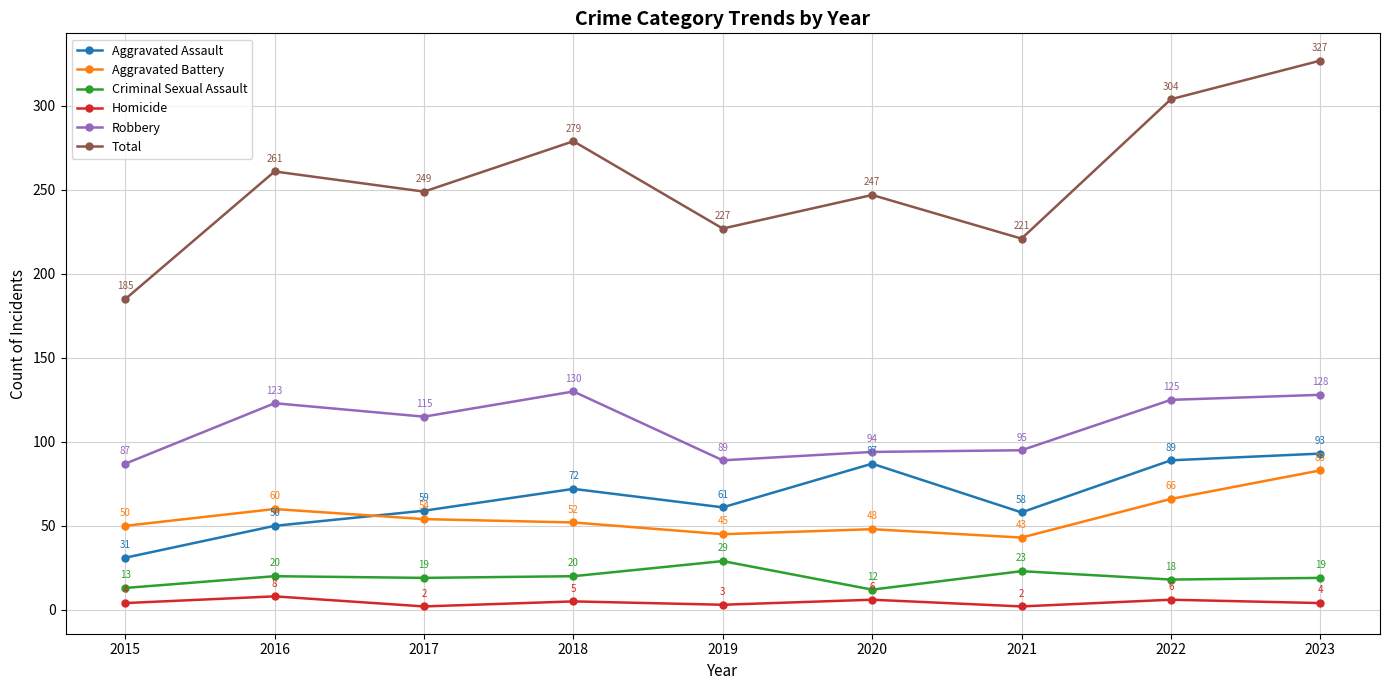

Count the number of data series in this chart.

6